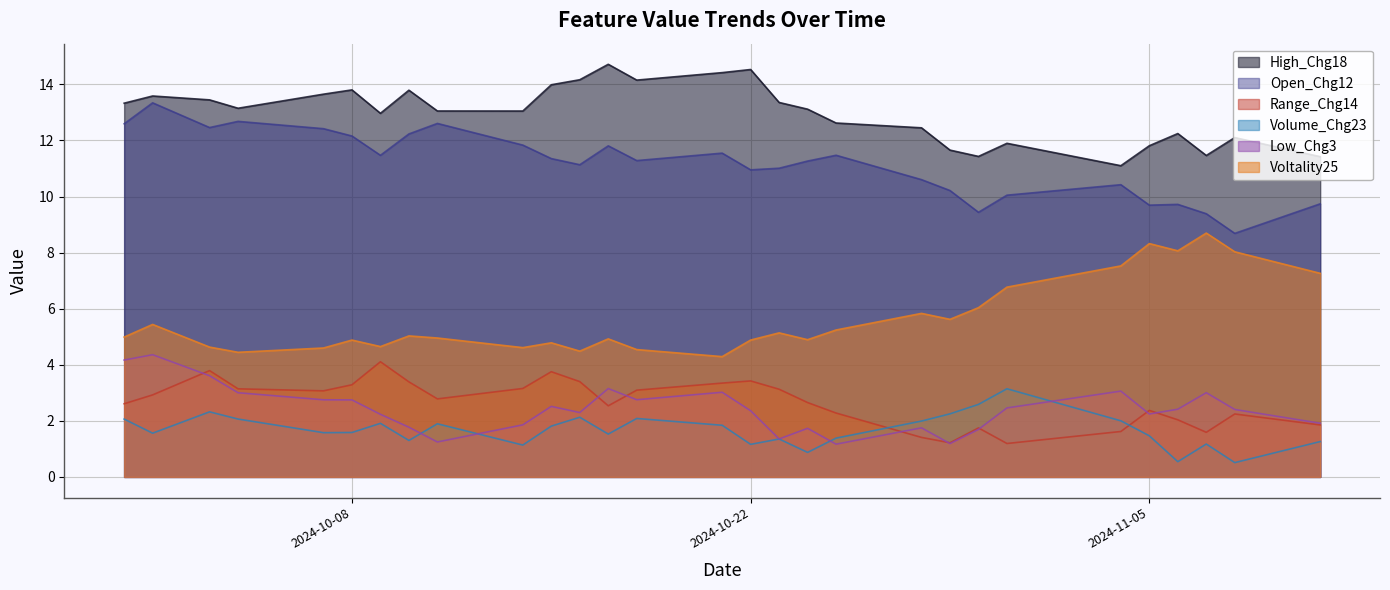

At which label does Low_Chg3 first exceed 2?

2024-09-30